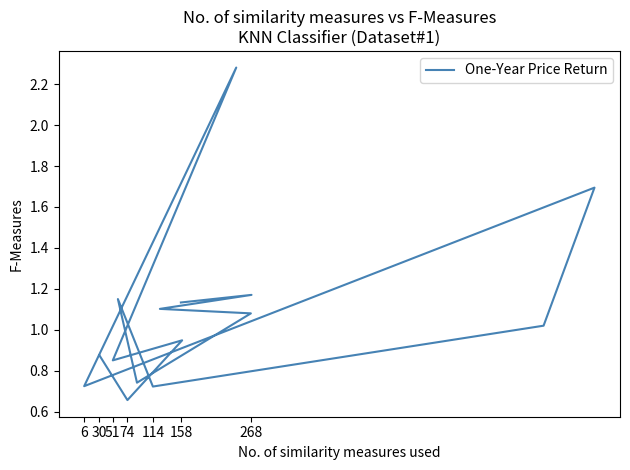

Count the number of categories in the chart.

15